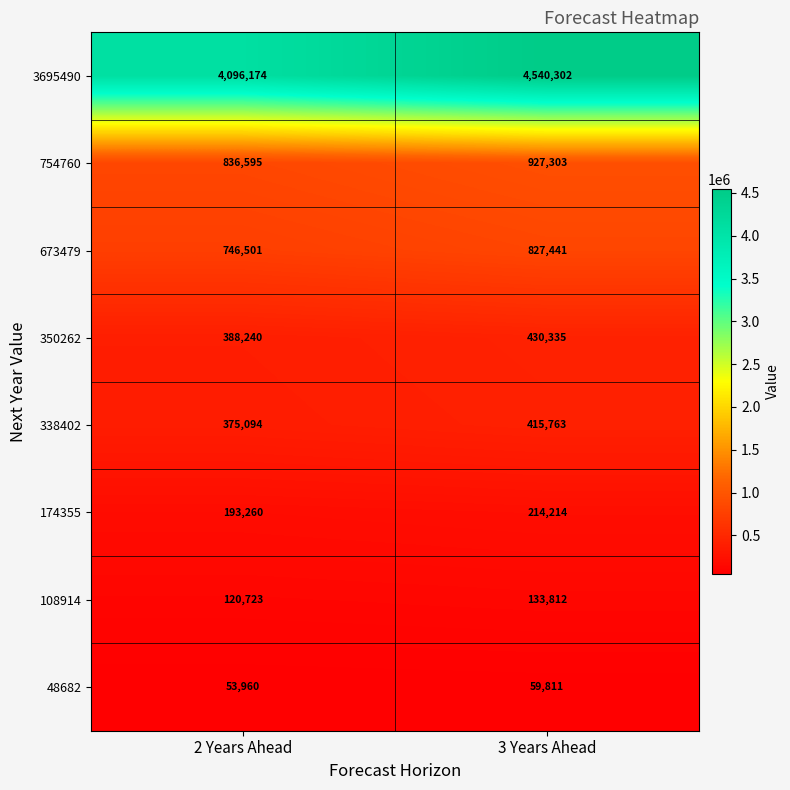

What is the smallest value displayed?

53960